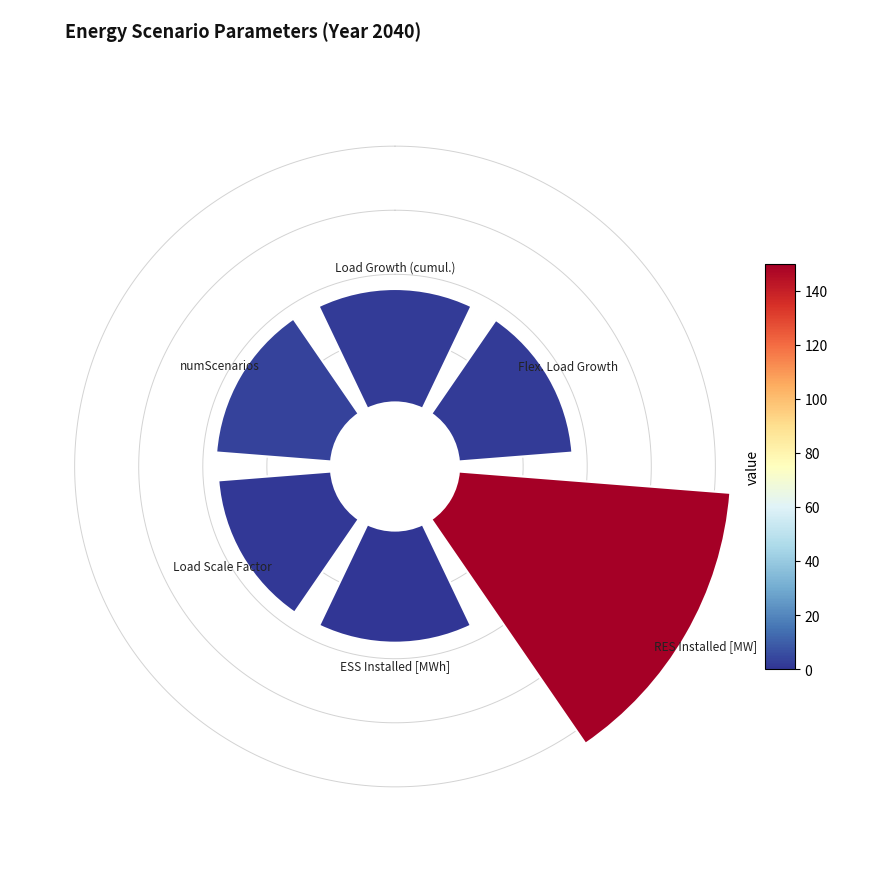

To the nearest percent, what portion does 225° represent?

13%